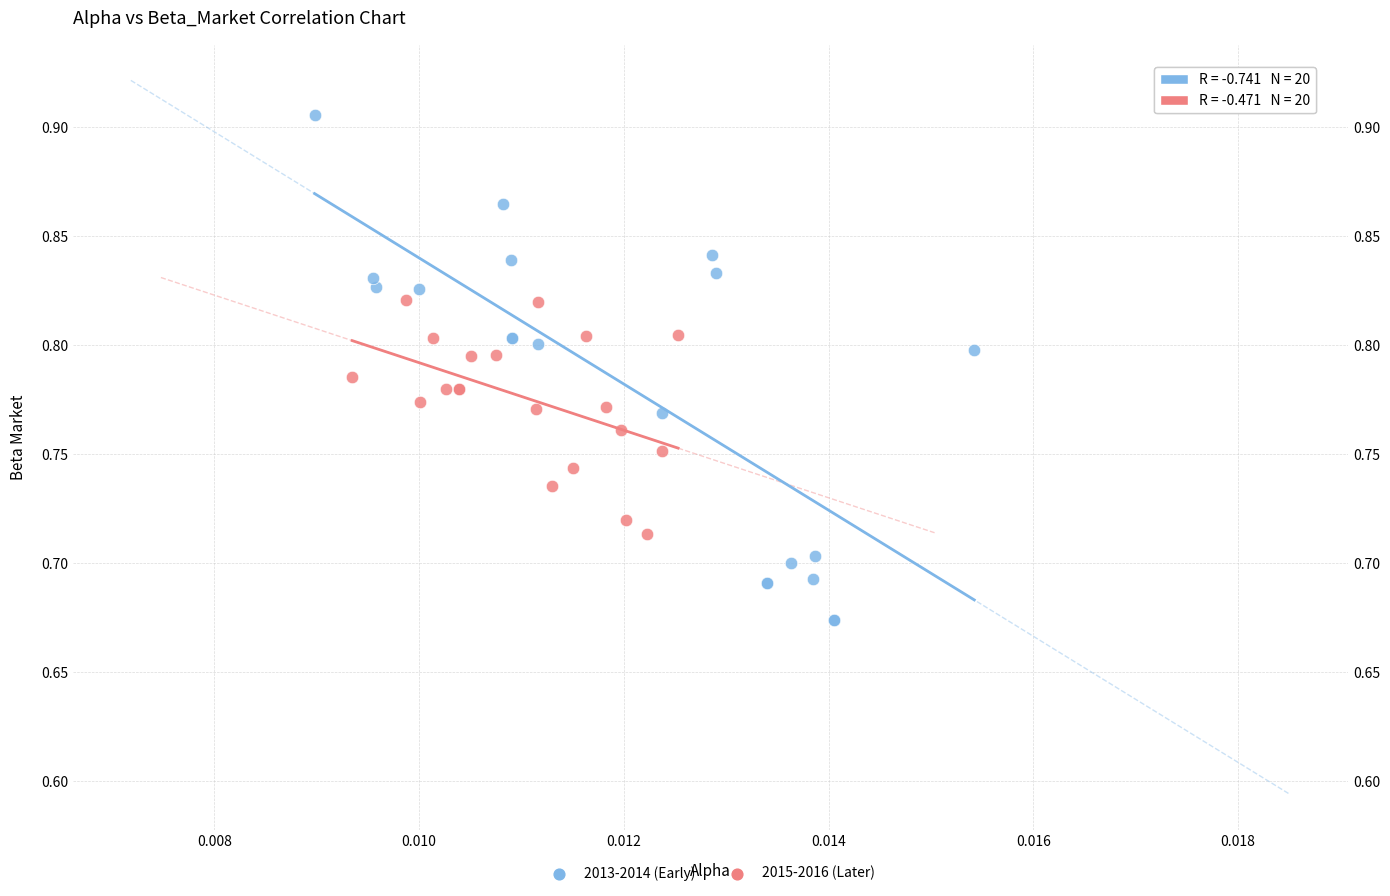

What are all the series names shown in the legend?

2013-2014 (Early), 2015-2016 (Later)